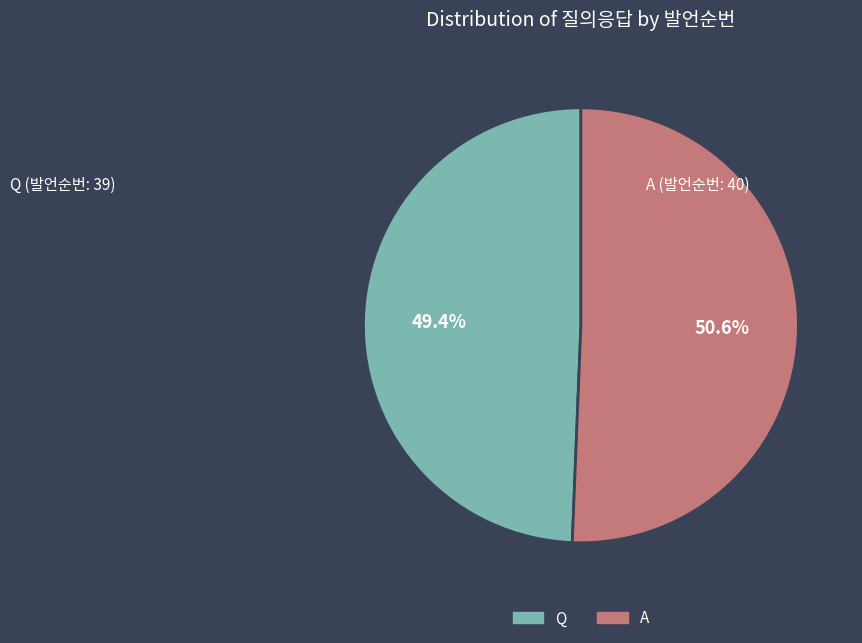

Rank the categories by value from highest to lowest.

A, Q